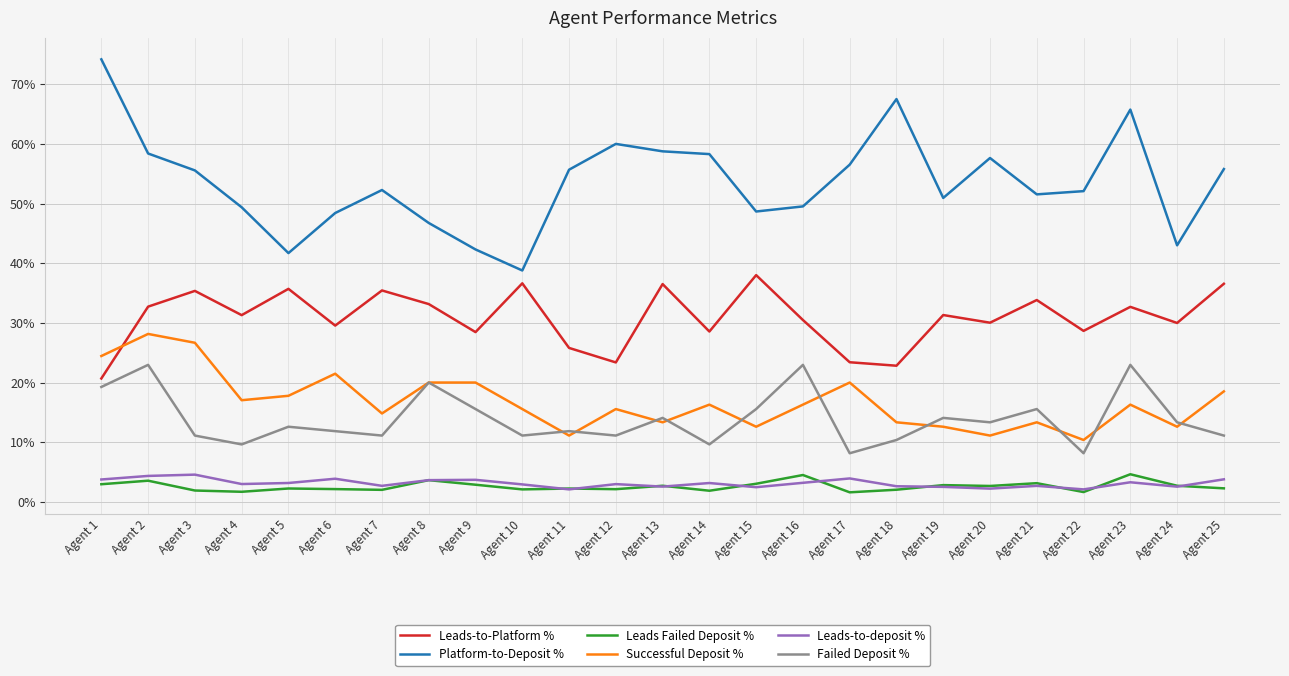

Does the chart have visible grid lines?

Yes